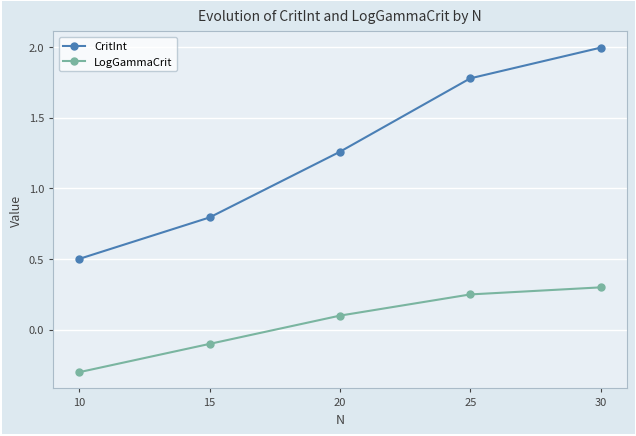

Which series changed the most between 15 and 25?

CritInt